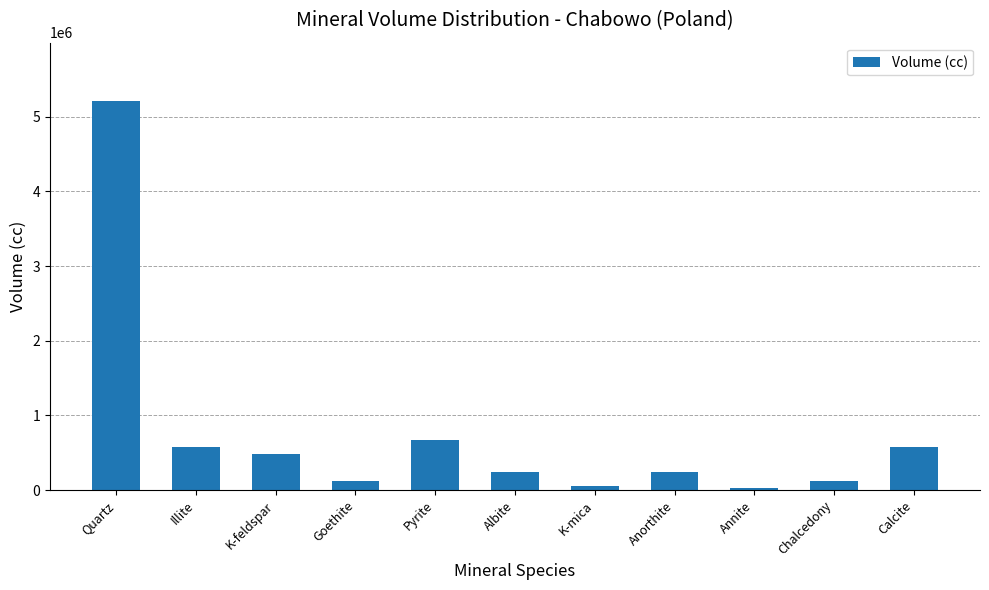

How many values are below 240700?

4